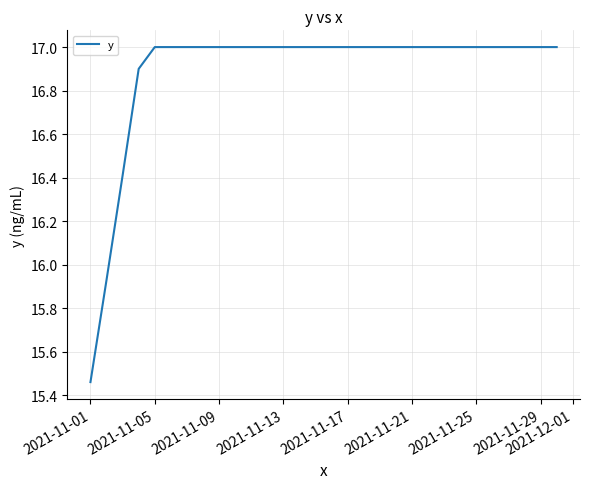

What is the maximum value shown in the chart?

17.0